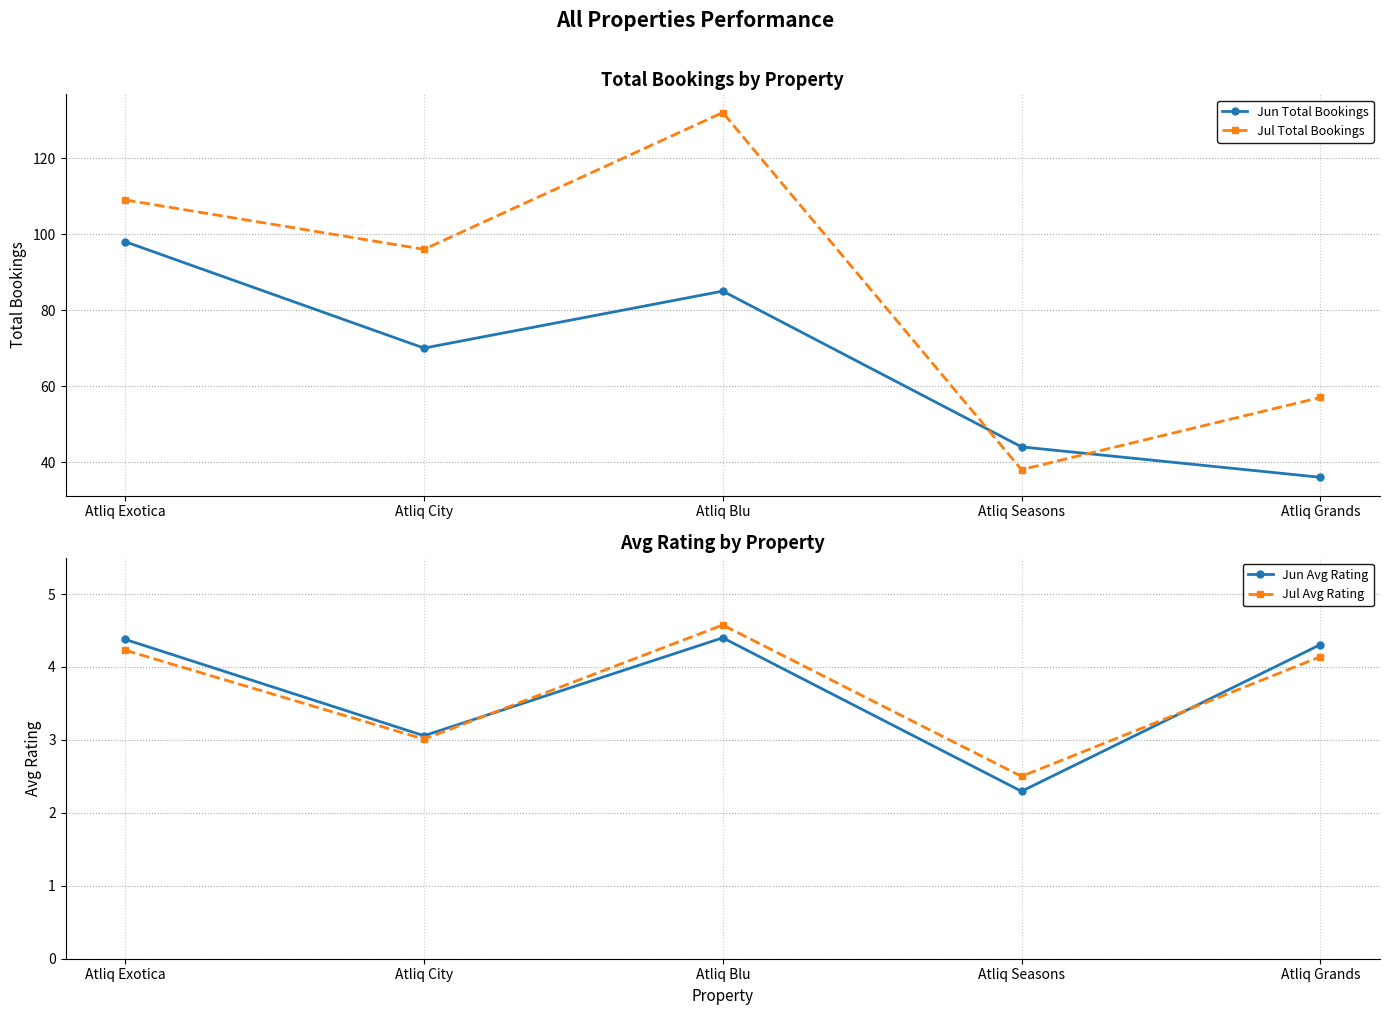

Does the chart display data point markers on the line(s)?

Yes